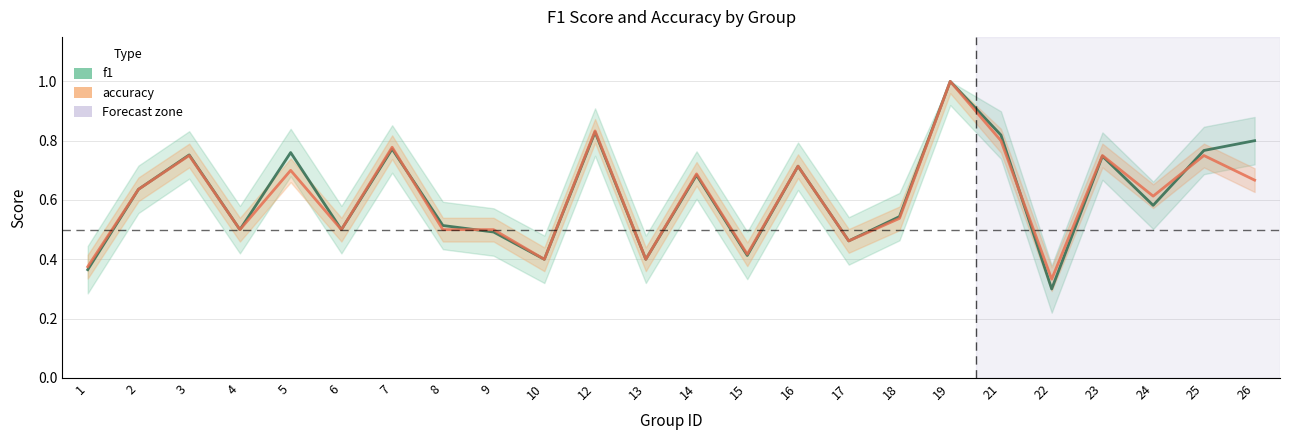

Which series has the largest total across all categories?

f1